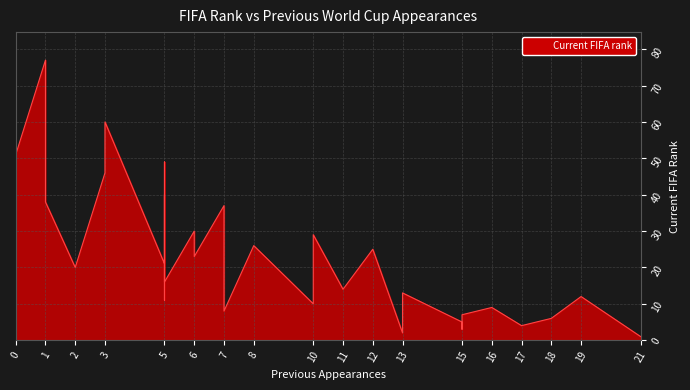

What is the sum of all values?

743